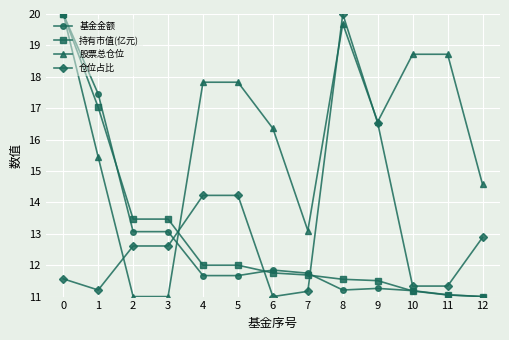

At 3, list the series in order from smallest to largest.

股票总仓位, 仓位占比, 基金金额, 持有市值(亿元)